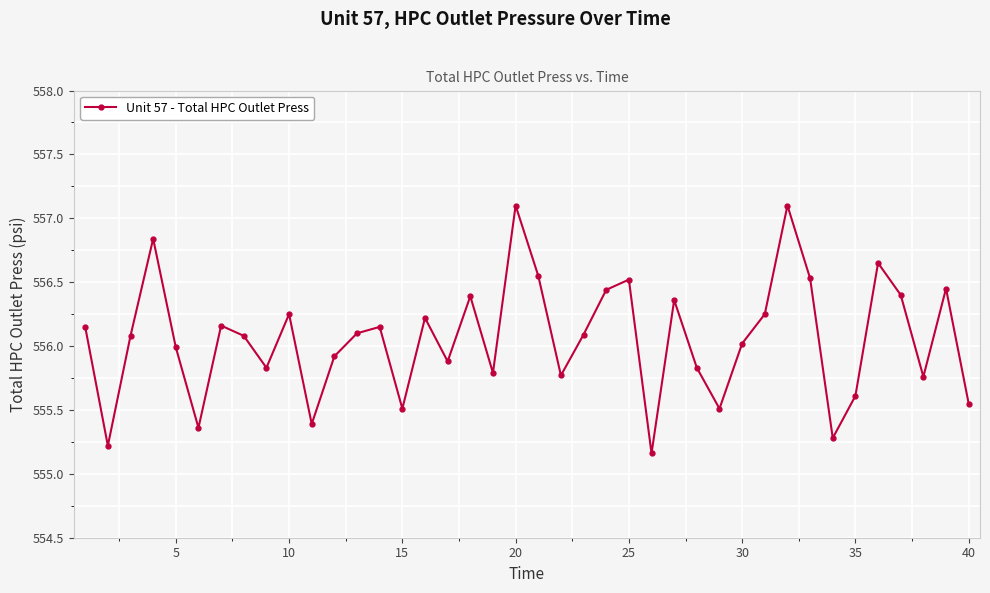

What is the sum of all values?

22242.2